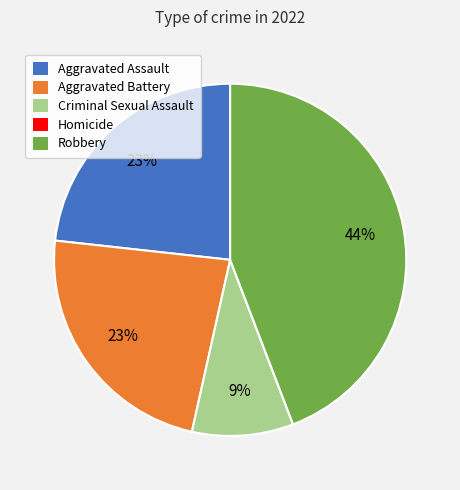

True or false: Criminal Sexual Assault accounts for 9% of the total.

True